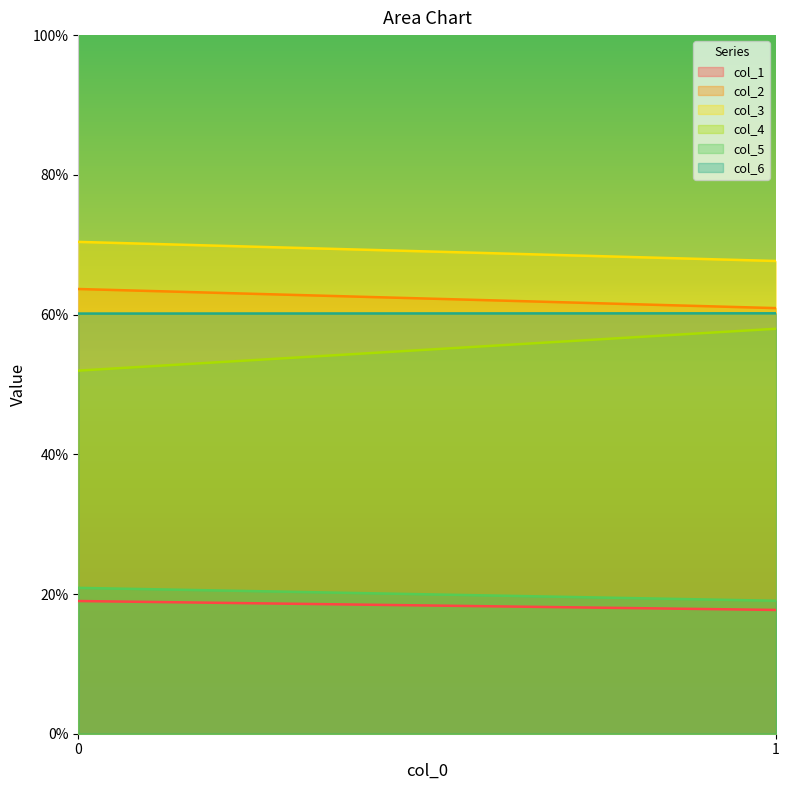

Is the value of col_4 at 0 greater than the value of col_3 at 0?

No